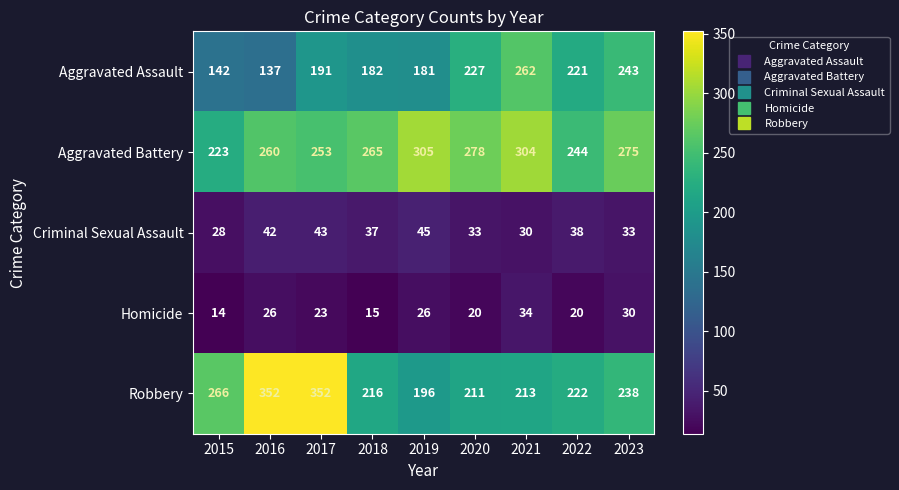

At which label is Aggravated Assault closest to 199?

2017